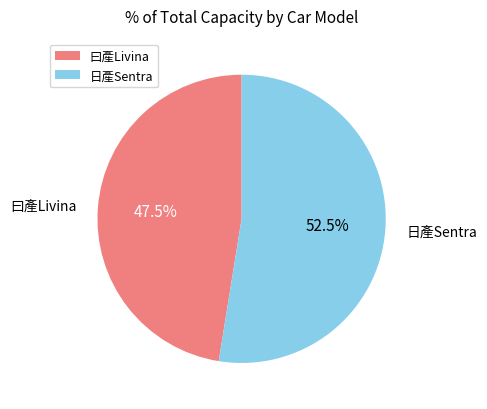

Rank the categories by value from lowest to highest.

曰產Livina, 日產Sentra